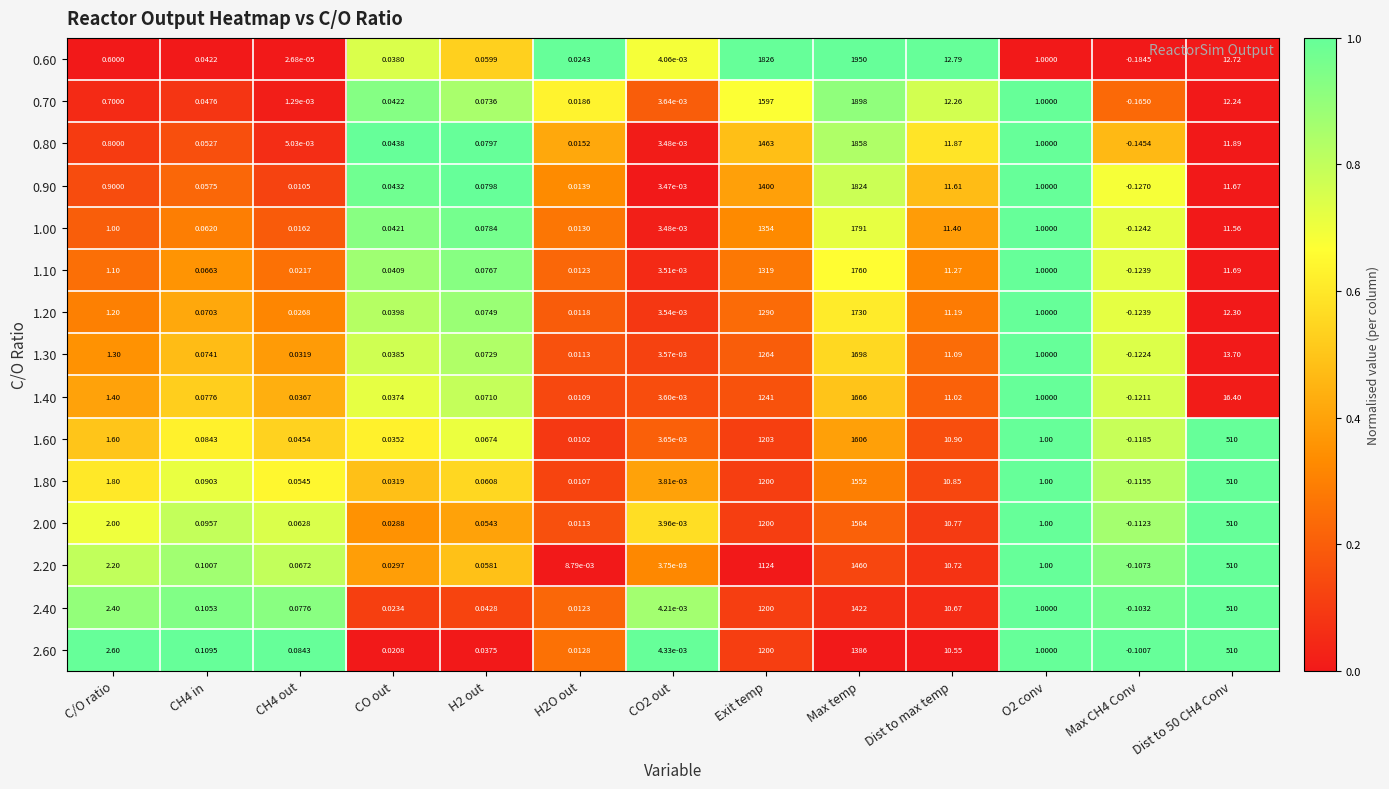

At which category is the sum across all series the highest?

Max temp